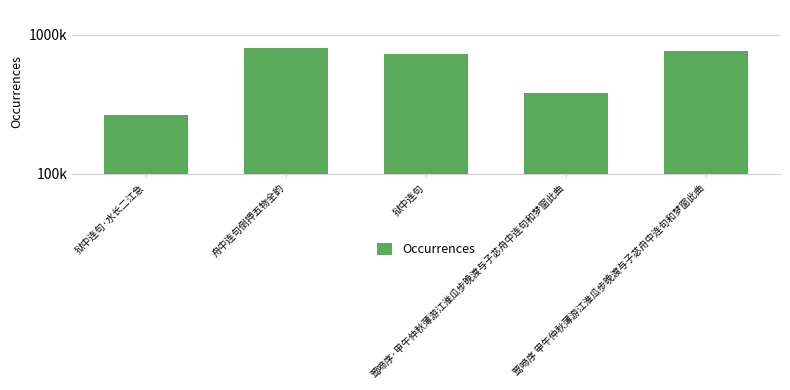

What is the value of the 3rd bar from the left?

726189